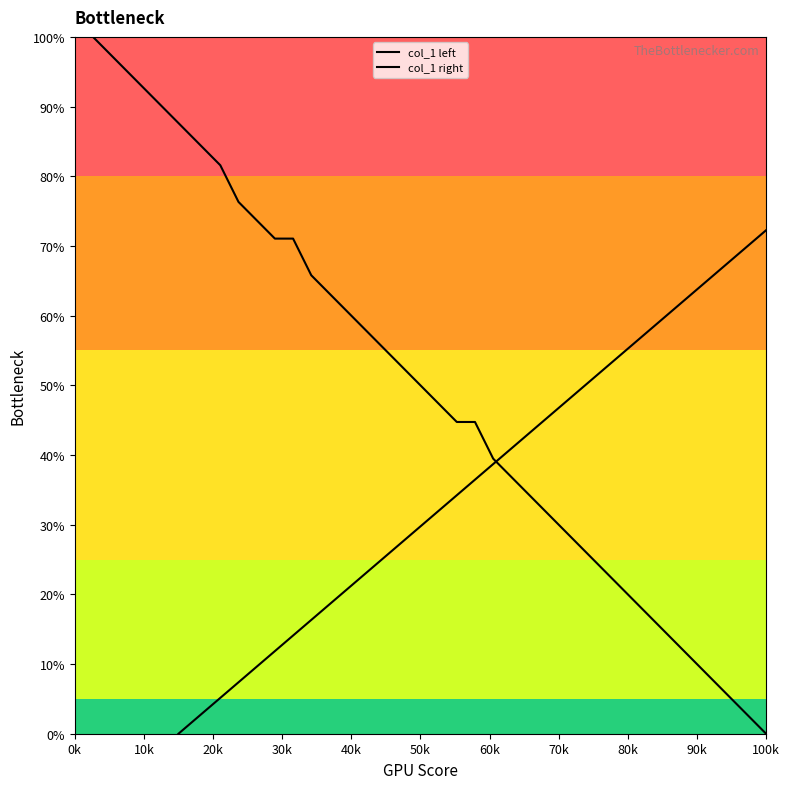

True or false: col_1 right has a value of 125.9 at 35.

False